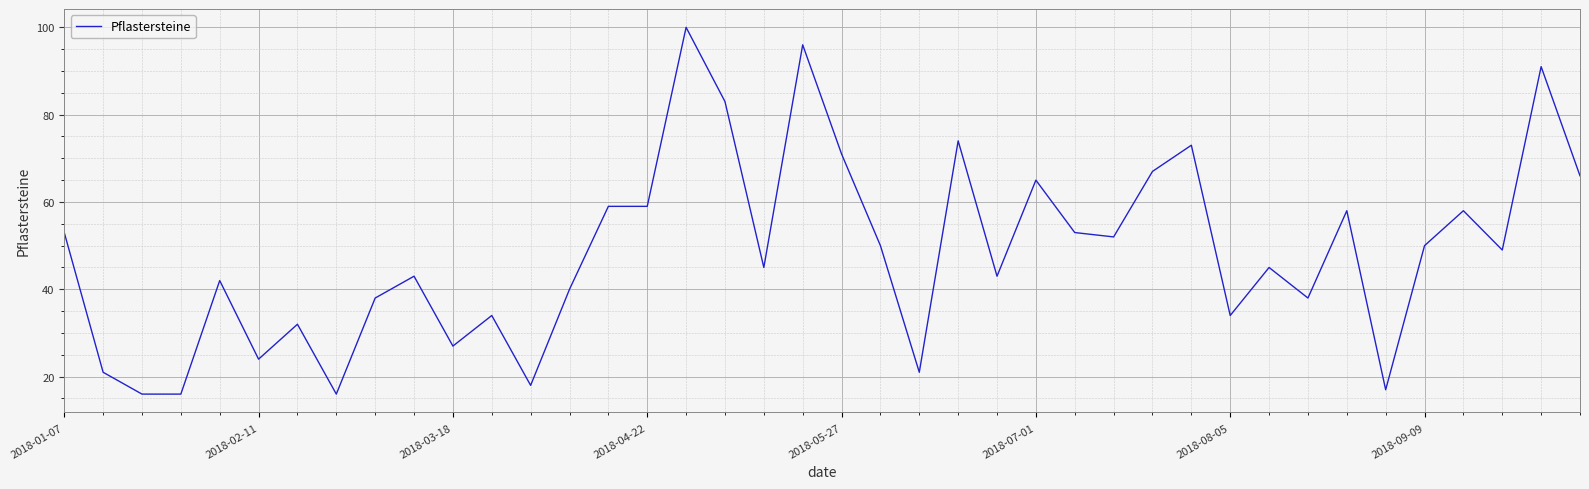

How many lines are shown in the chart?

1